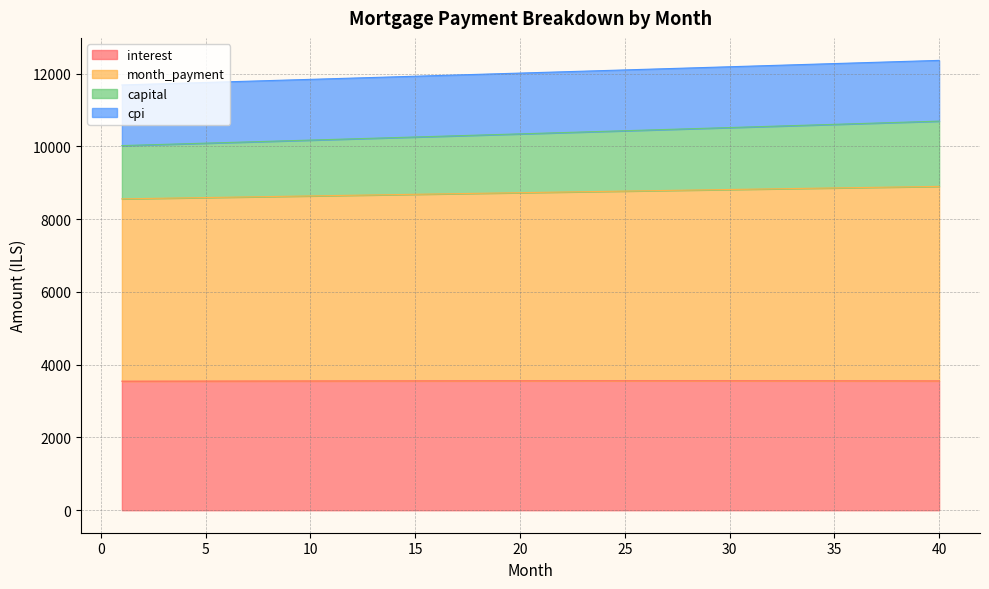

What is the highest value of the interest series?

3557.3